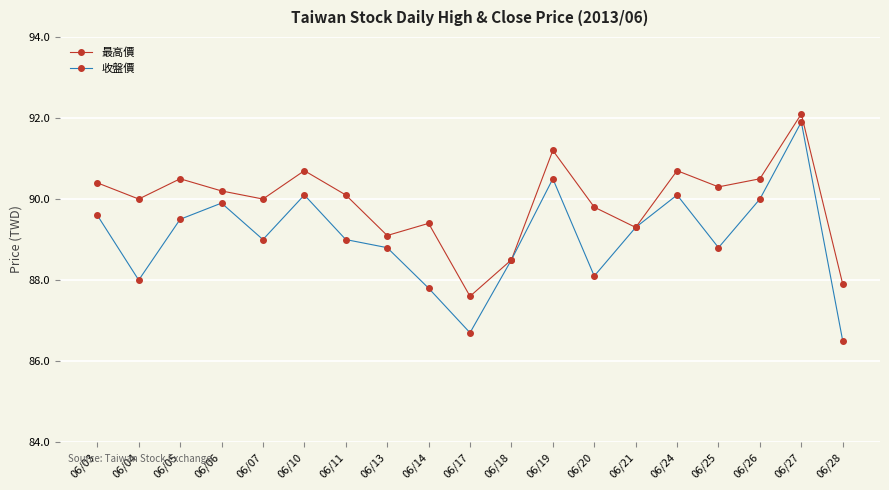

What is the difference between the maximum and minimum values in the 最高價 series?

4.5